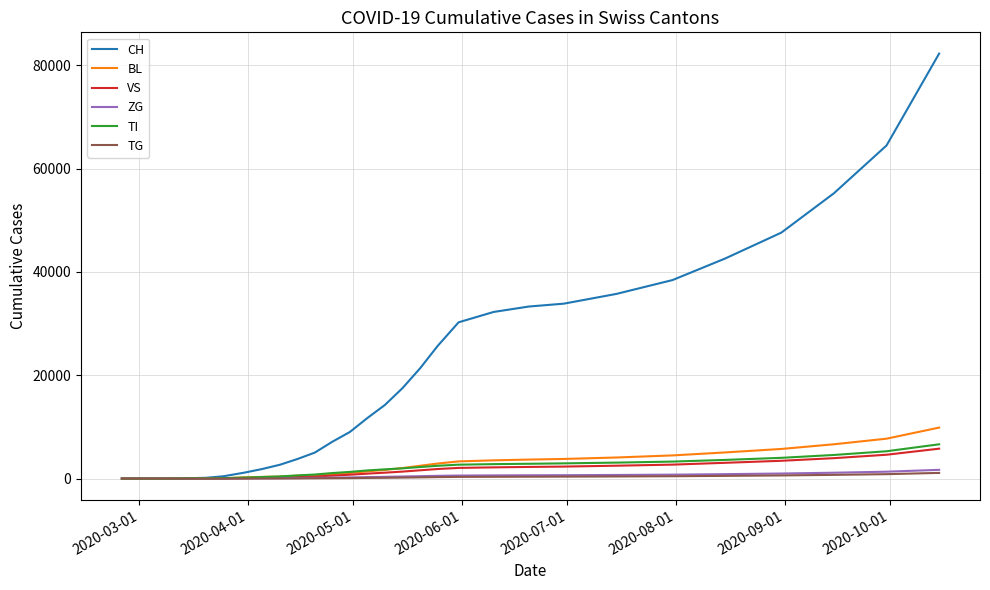

What is the greatest value displayed?

82261